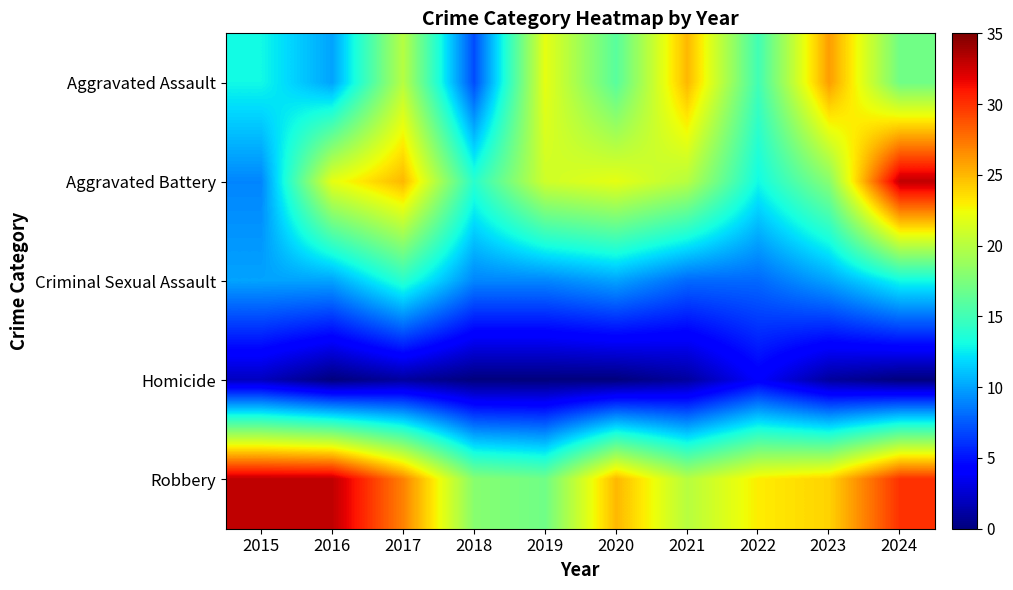

At how many categories does at least one series exceed 21?

9